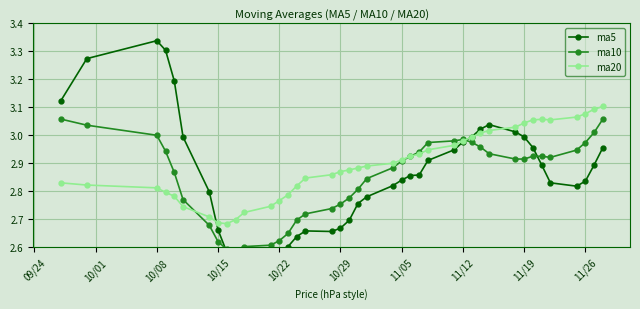

What is the value of the ma10 point at the 28th from the left?

3.0